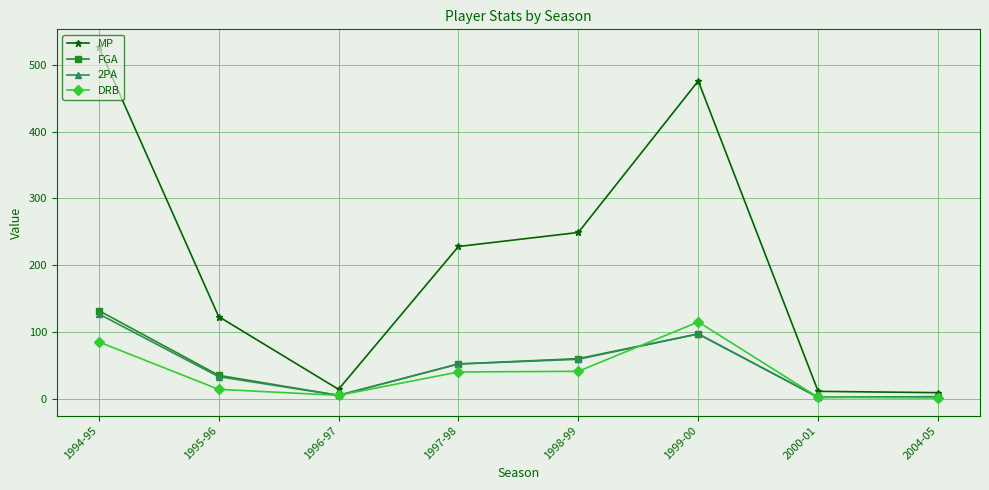

Is it true that FGA equals 3 at 2004-05?

True